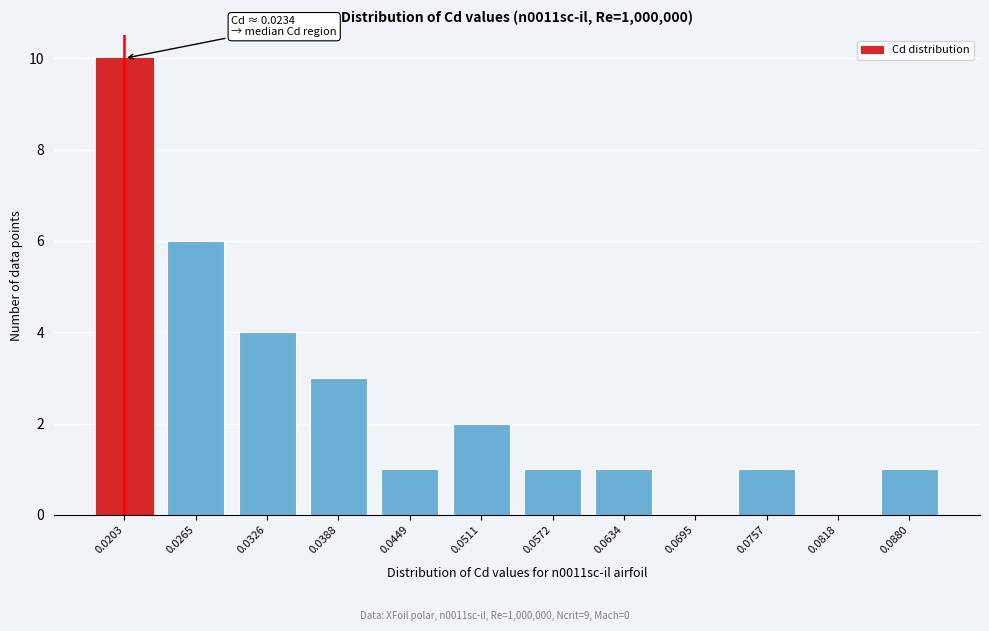

Reading left to right, what are all the values shown in this chart?

0.0203=10	0.0265=6	0.0326=4	0.0388=3	0.0449=1	0.0511=2	0.0572=1	0.0634=1	0.0695=0	0.0757=1	0.0818=0	0.0880=1